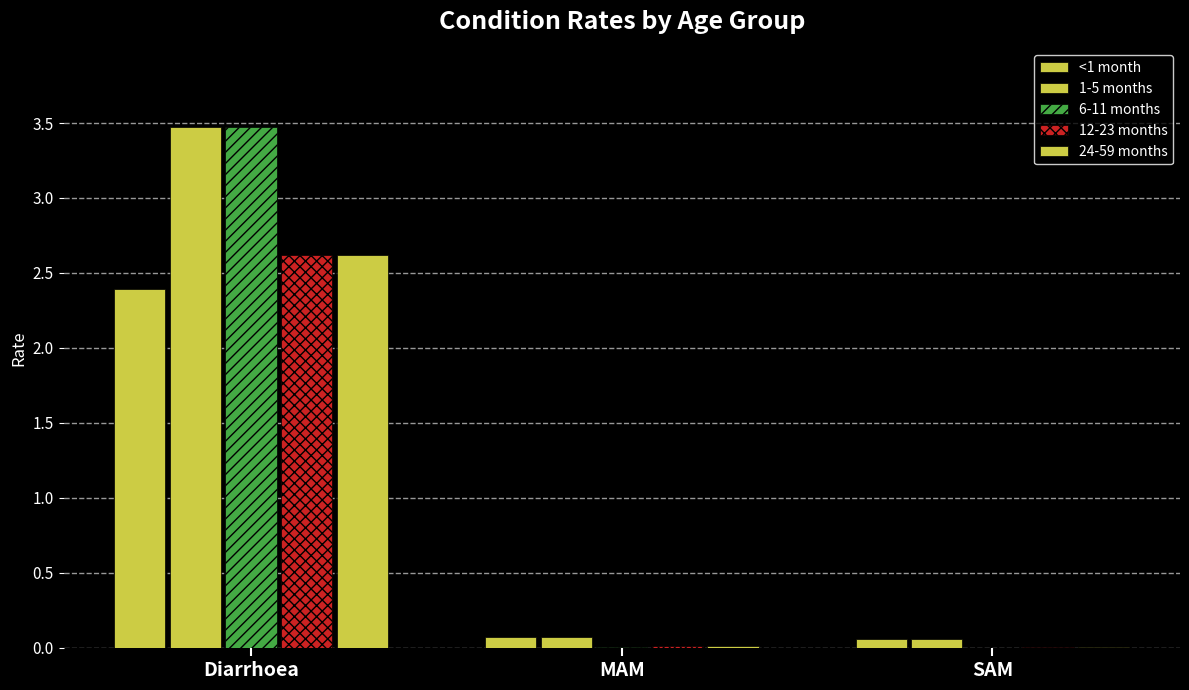

How many groups of bars are there?

3